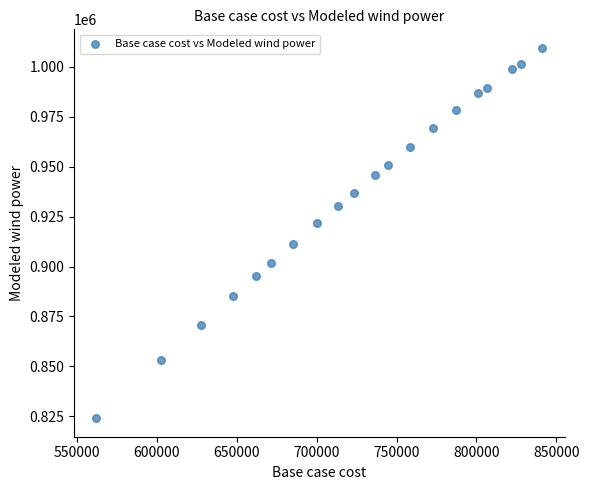

What is the range of X values (max minus min)?

279040.2